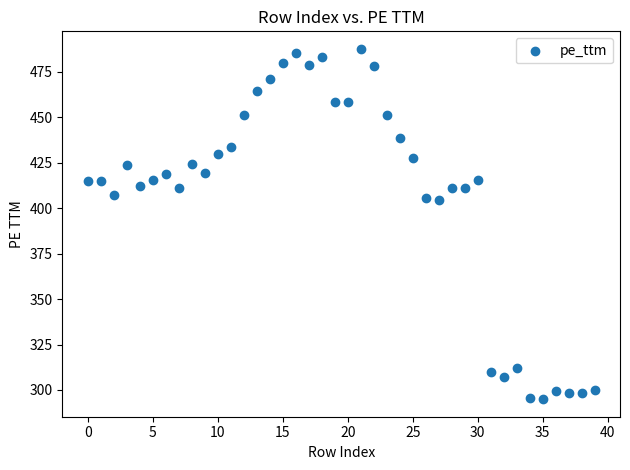

What is the range of Y values (max minus min)?

192.7